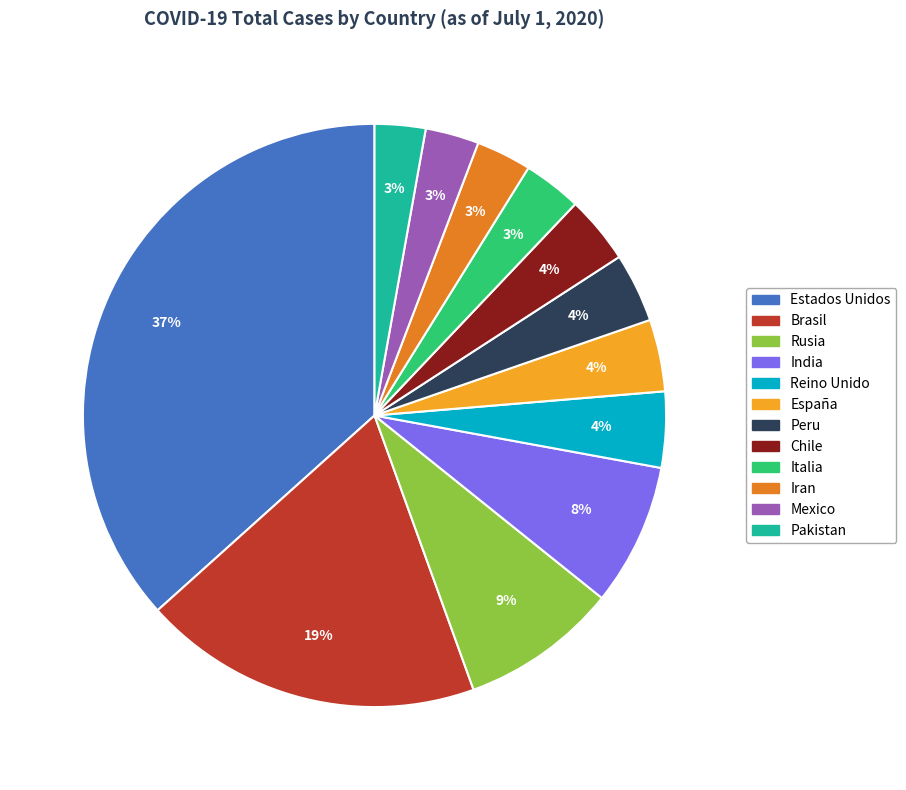

Is it true that India is 1% of the pie?

False